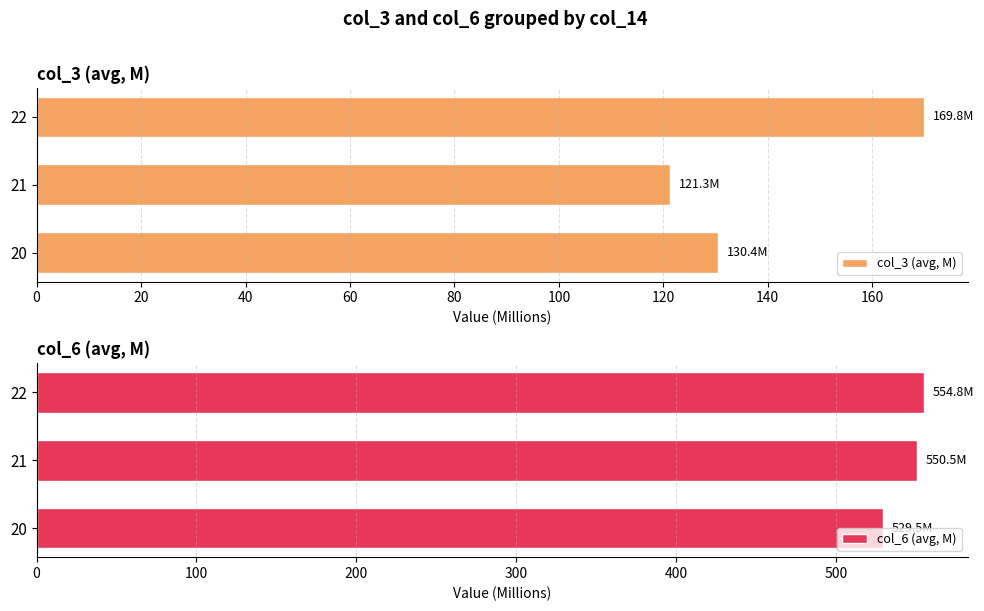

Which series has the largest total across all categories?

col_6 (avg, M)